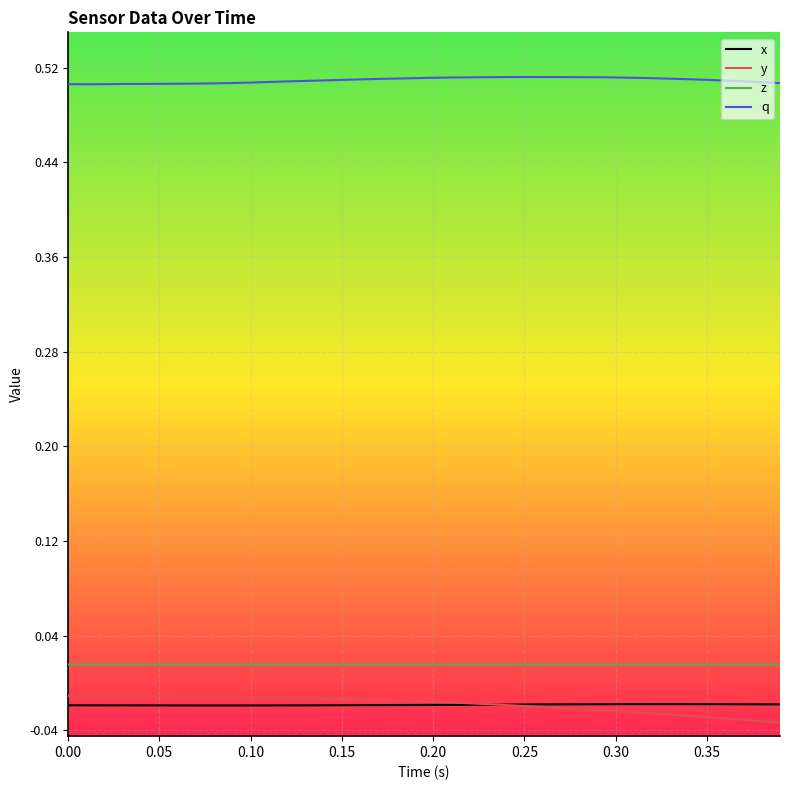

True or false: x and z intersect in this chart.

False